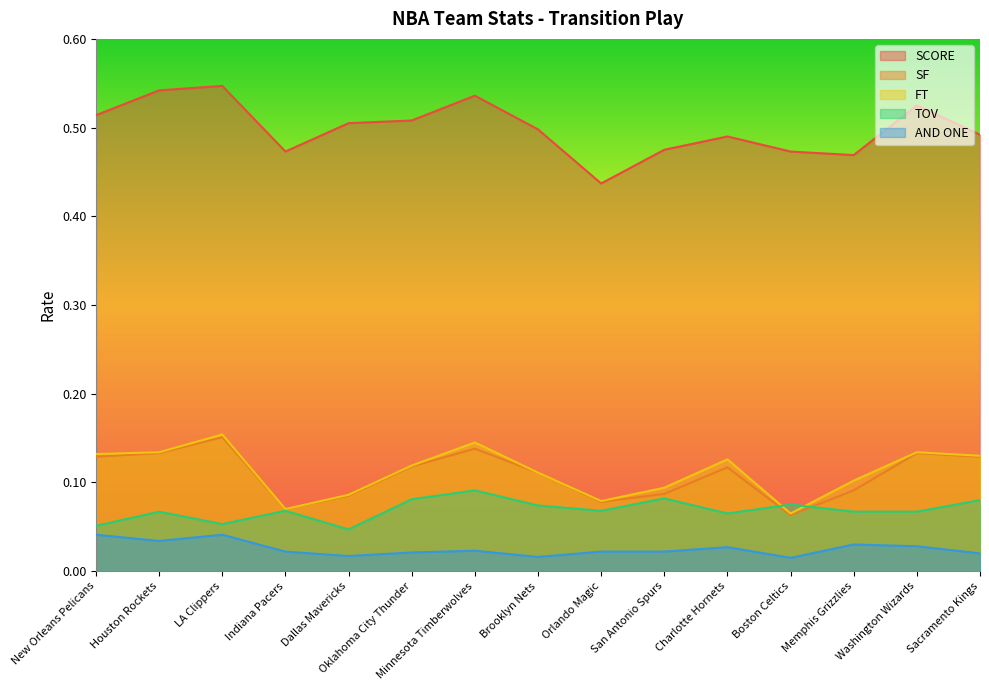

How many lines are shown in the chart?

5